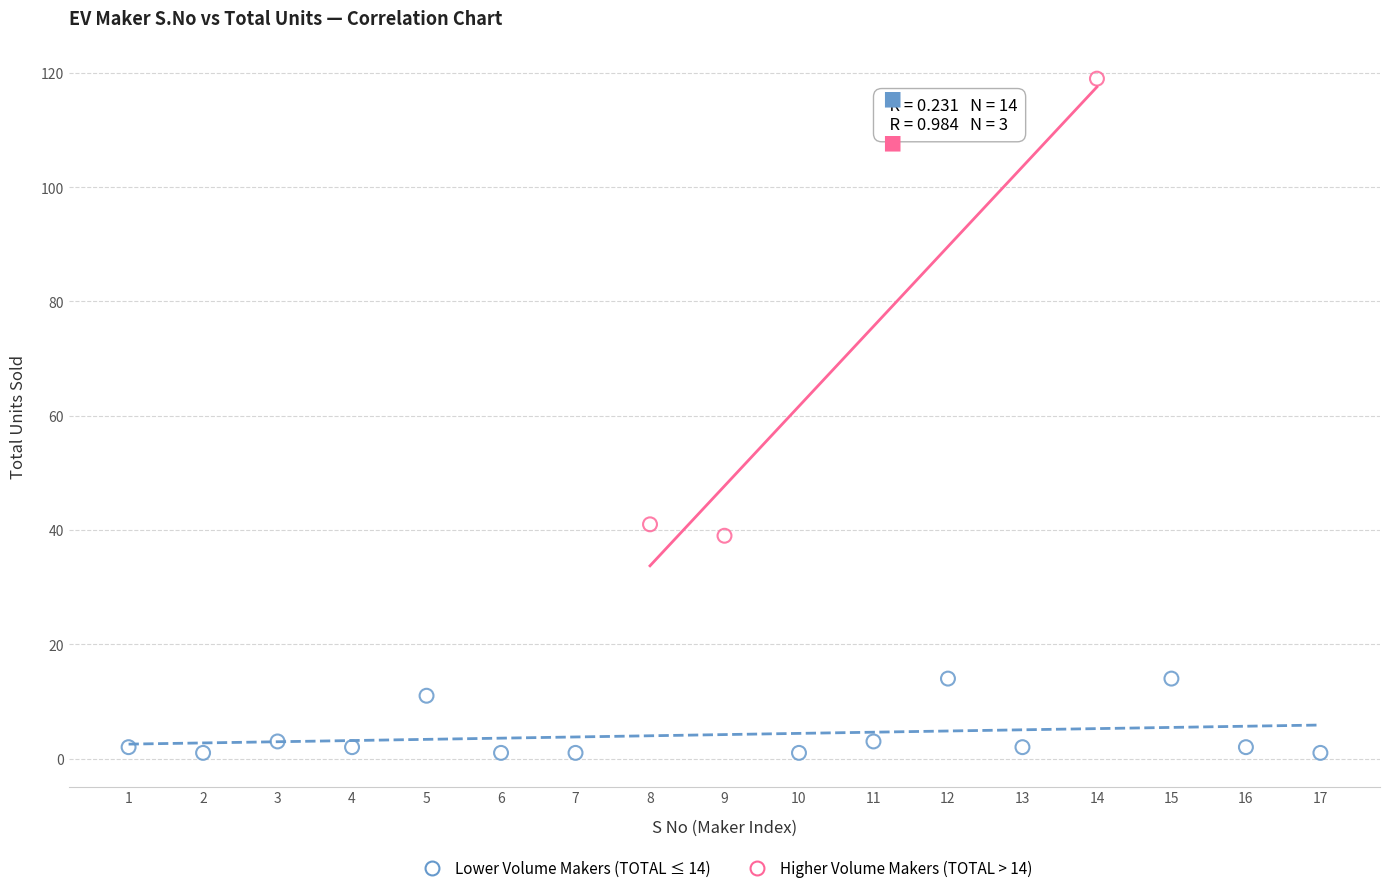

Which series has the widest spread of Y values?

Higher Volume Makers (TOTAL > 14)